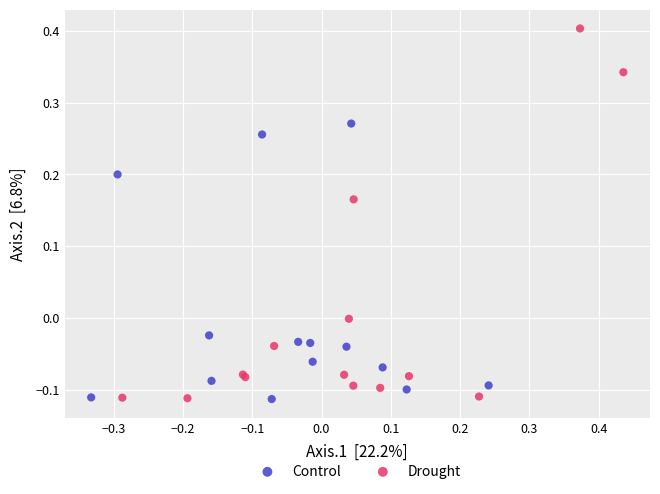

Which series contains the highest Y value?

Drought